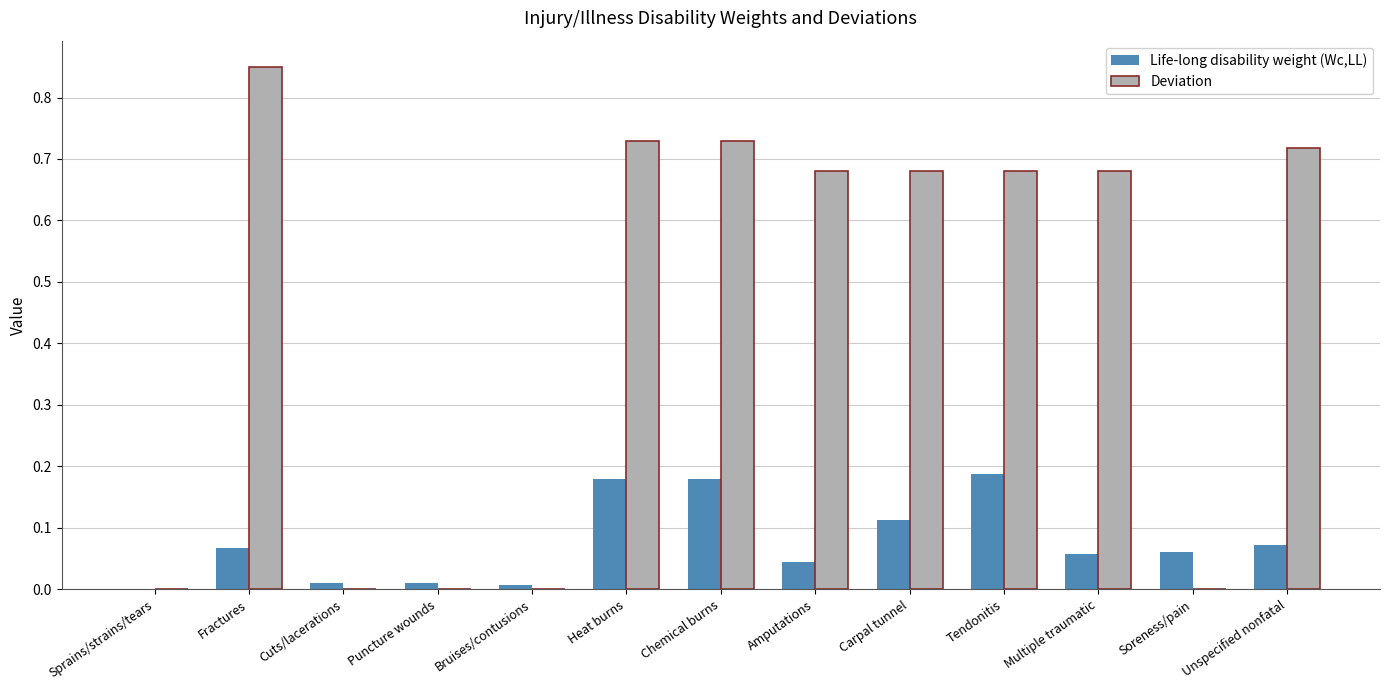

At which category does the chart reach its peak across all series?

Fractures